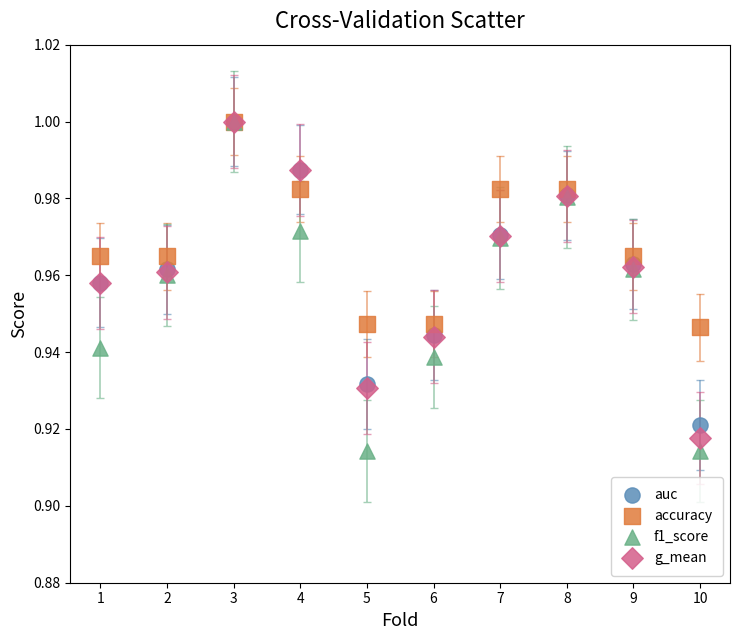

What are all the series names shown in the legend?

auc, accuracy, f1_score, g_mean